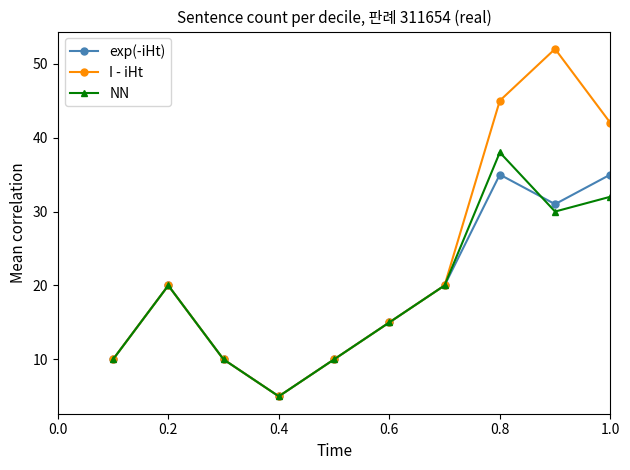

At how many categories does at least one series exceed 50?

1